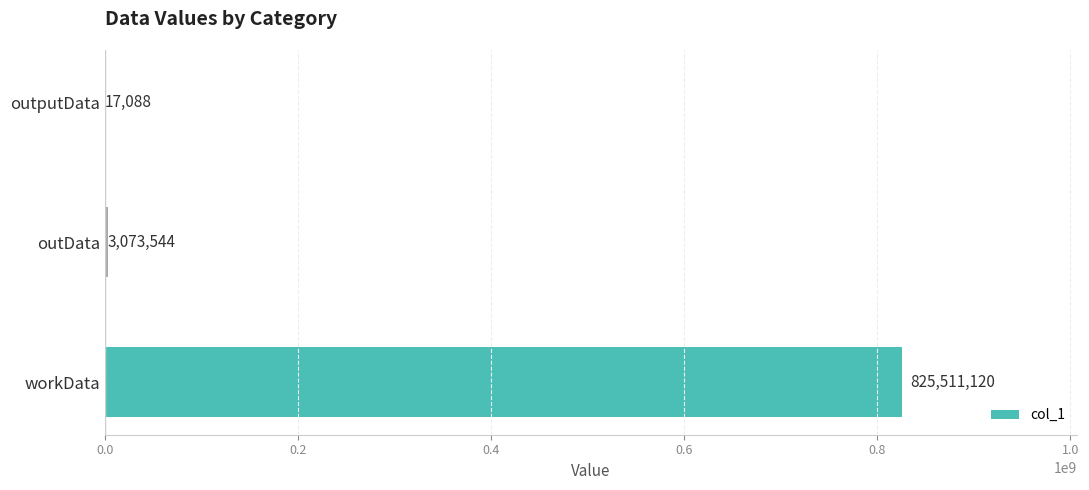

Reading top to bottom, list all the values displayed in this chart.

outputData=17088	outData=3073544	workData=825511120